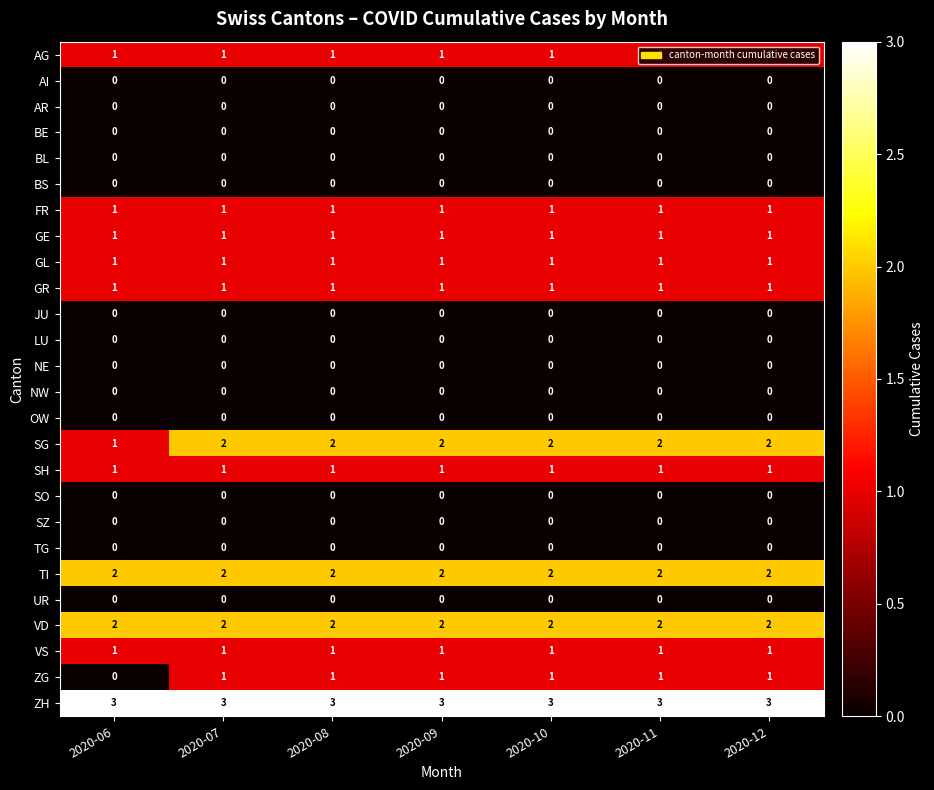

True or false: BS has a value of 0 at 2020-11.

True